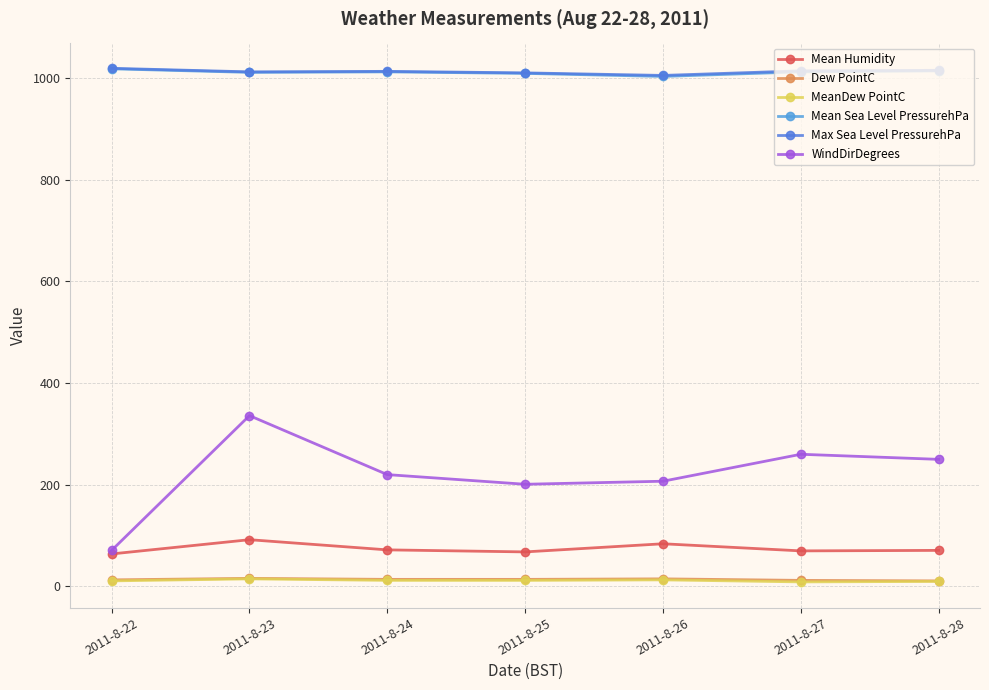

Reading left to right, what are all the values shown in this chart?

Mean Humidity: 64	92	72	68	84	70	71
Dew PointC: 13	16	14	14	15	12	11
MeanDew PointC: 11	15	12	12	13	9	10
Mean Sea Level PressurehPa: 1018	1011	1012	1009	1003	1012	1014
Max Sea Level PressurehPa: 1019	1012	1013	1010	1005	1014	1015
WindDirDegrees: 71	336	220	201	207	260	250